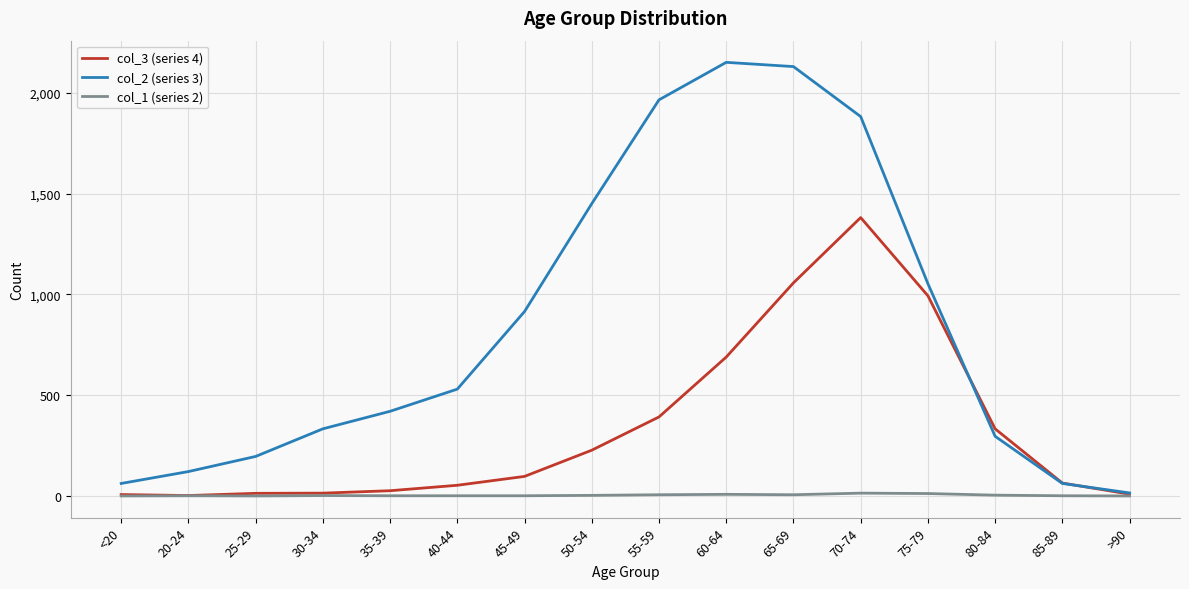

Which series has the largest total across all categories?

col_2 (series 3)